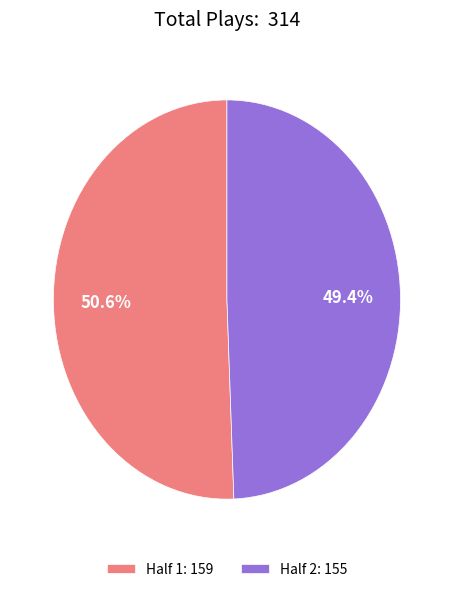

Count the number of slices in the pie.

2